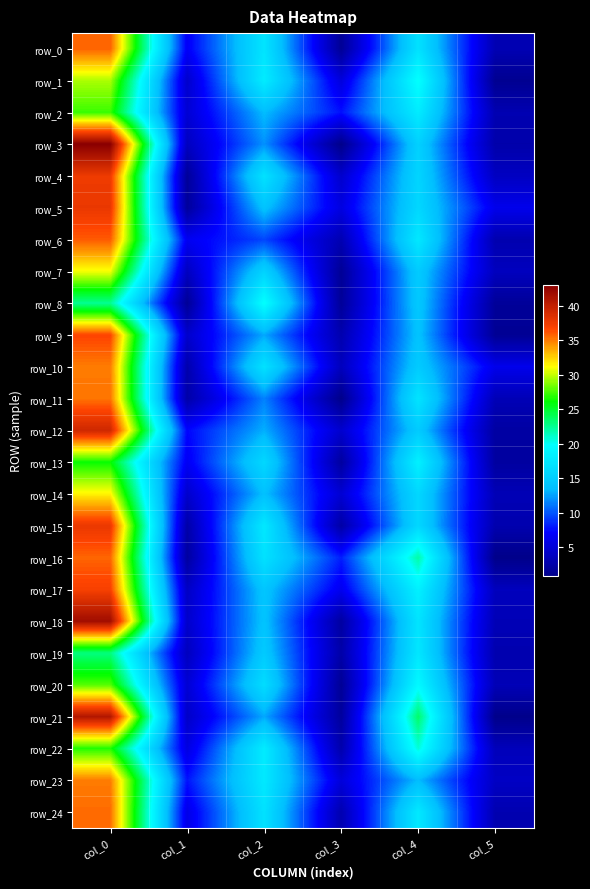

Which category has the highest value in the row_12 series?

col_0